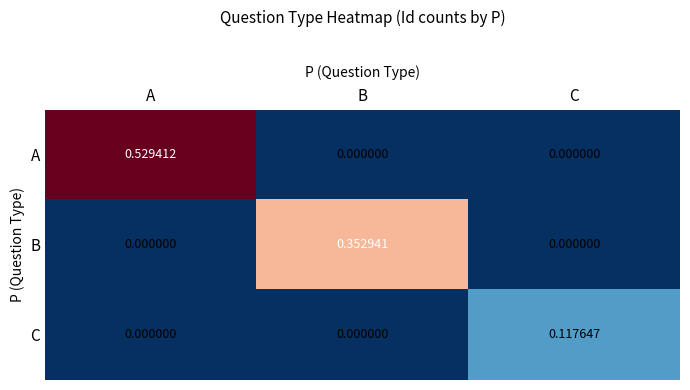

At which label does C reach its peak?

C